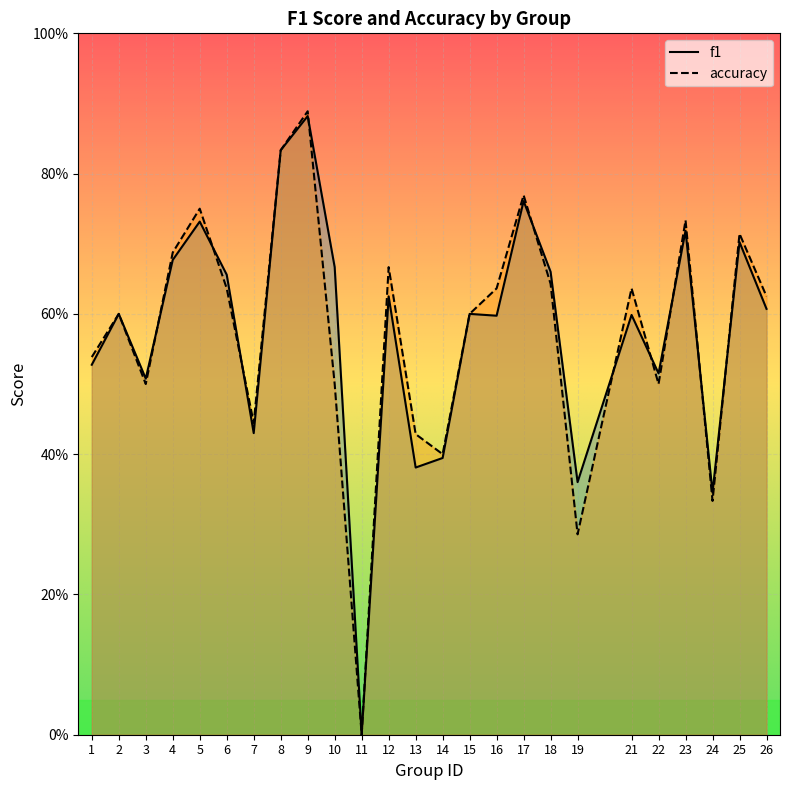

Reading right to left, extract all data points from this chart.

f1: 26=0.6	25=0.7	24=0.3	23=0.7	22=0.5	21=0.6	19=0.4	18=0.7	17=0.8	16=0.6	15=0.6	14=0.4	13=0.4	12=0.6	11=0.0	10=0.7	9=0.9	8=0.8	7=0.4	6=0.7	5=0.7	4=0.7	3=0.5	2=0.6	1=0.5
accuracy: 26=0.6	25=0.7	24=0.3	23=0.7	22=0.5	21=0.6	19=0.3	18=0.6	17=0.8	16=0.6	15=0.6	14=0.4	13=0.4	12=0.7	11=0.0	10=0.5	9=0.9	8=0.8	7=0.4	6=0.6	5=0.8	4=0.7	3=0.5	2=0.6	1=0.5